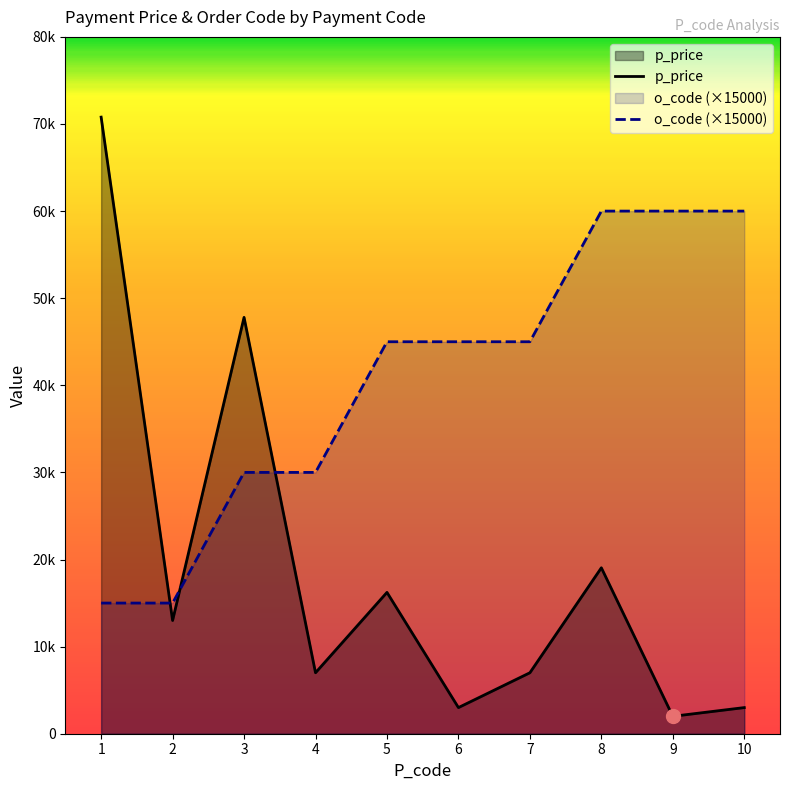

True or false: o_code (×15000) has a value of 15000 at 1.

True